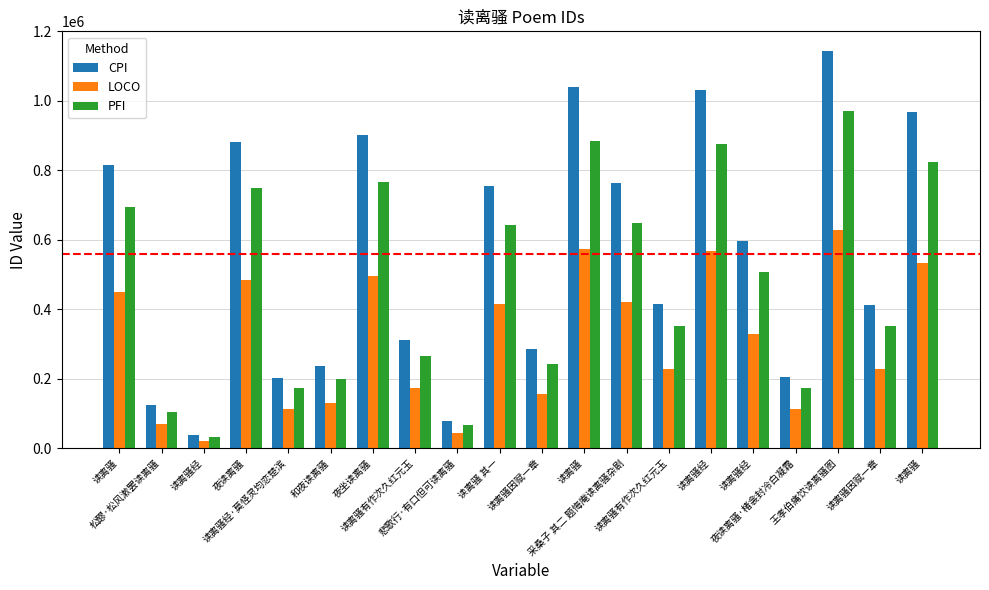

At which label is PFI closest to 501571?

读离骚经